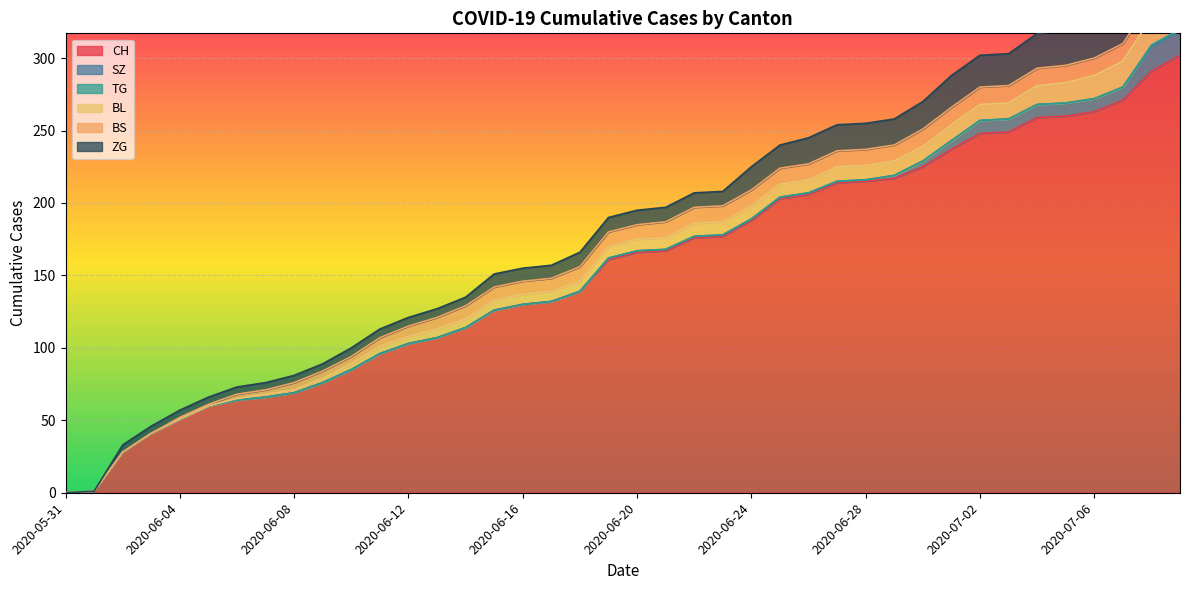

How many values in the ZG series are below 10?

18